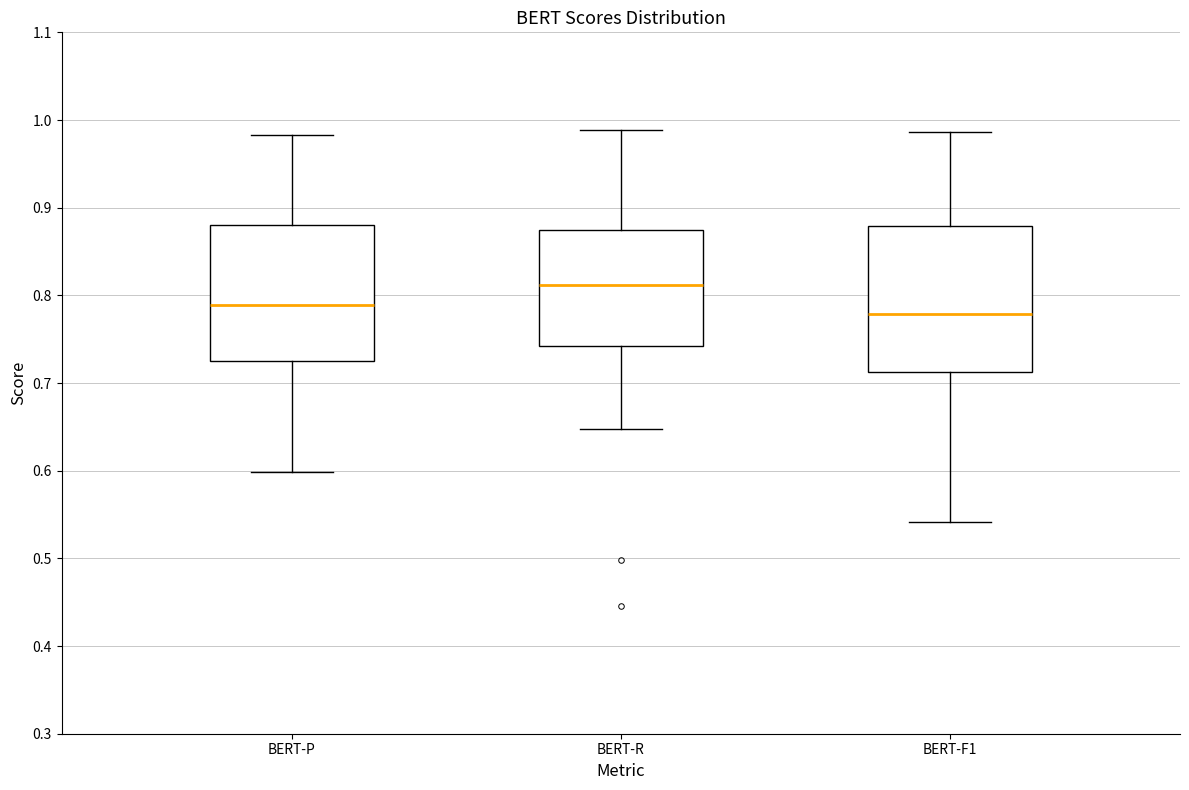

Reading left to right, transcribe this box plot: for each box, give where its median line is, the range the box spans, and where its two whiskers end, as read against the y-axis. The values are not printed on the chart, so give them approximately, as read against the axis.

BERT-P: median 0.79, box 0.73 to 0.88, whiskers 0.60 to 0.98
BERT-R: median 0.81, box 0.74 to 0.87, whiskers 0.65 to 0.99
BERT-F1: median 0.78, box 0.71 to 0.88, whiskers 0.54 to 0.99